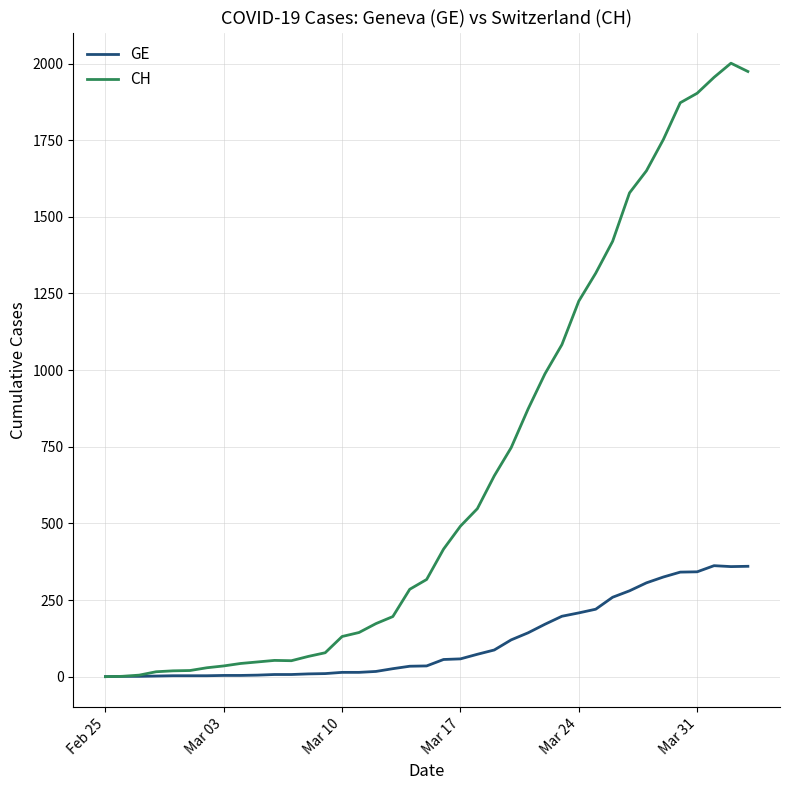

Which series has the largest total across all categories?

CH